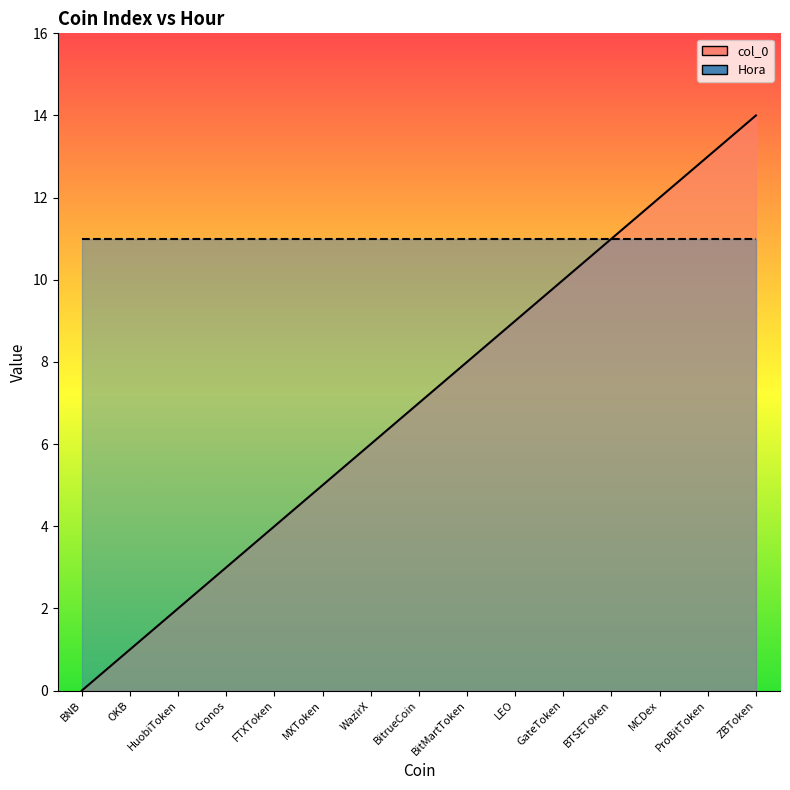

Which has a higher value, HuobiToken or WazirX?

WazirX